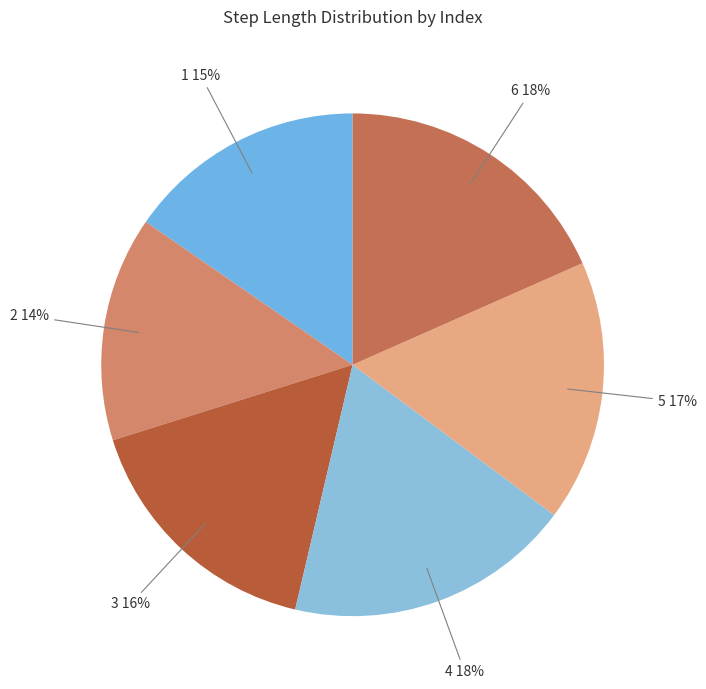

Does any single category account for the majority?

No